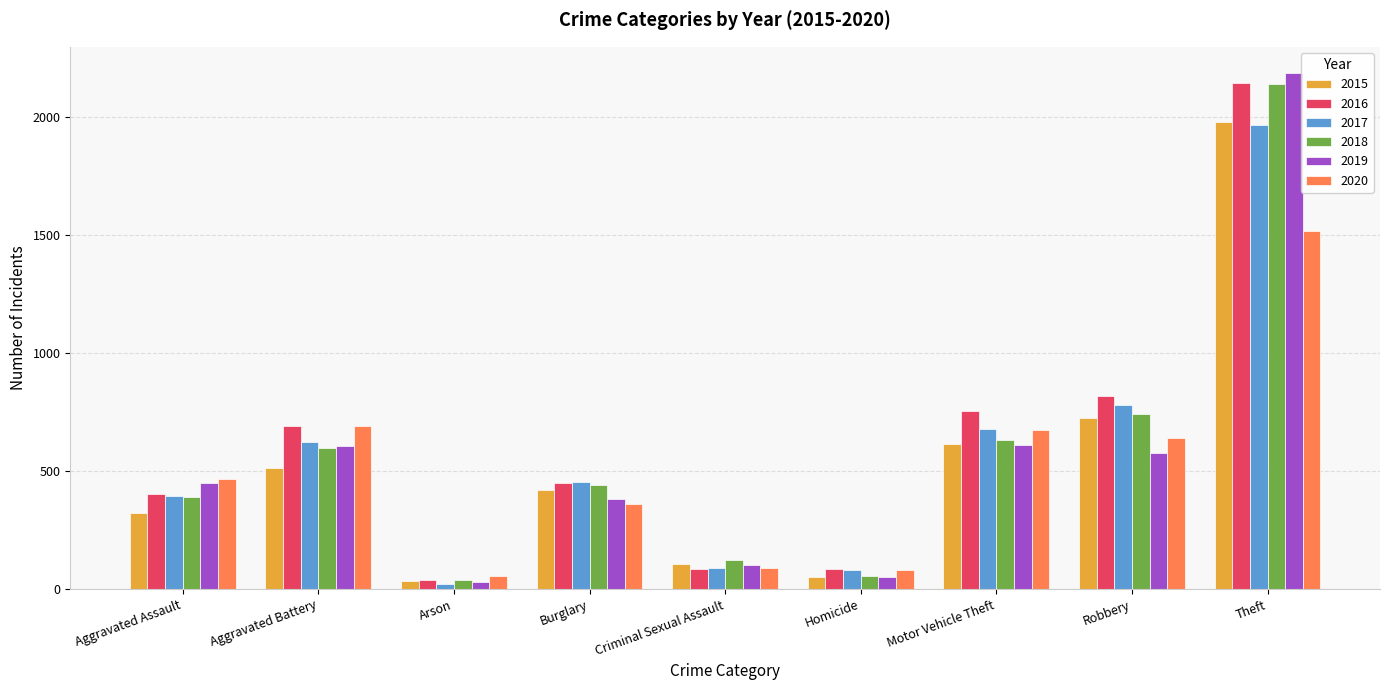

What is the label of the 5th bar from the right?

Criminal Sexual Assault